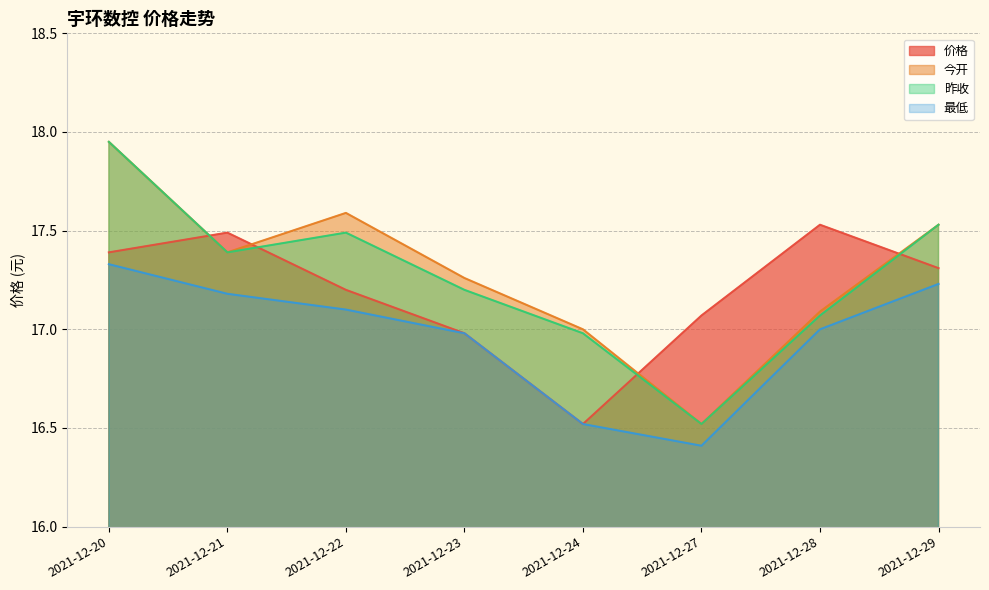

At which category is the sum across all series the highest?

2021-12-20